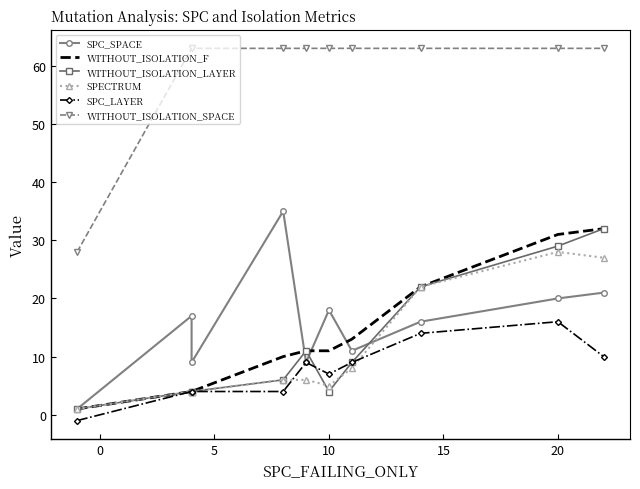

What are all the series names shown in the legend?

SPC_SPACE, WITHOUT_ISOLATION_F, WITHOUT_ISOLATION_LAYER, SPECTRUM, SPC_LAYER, WITHOUT_ISOLATION_SPACE